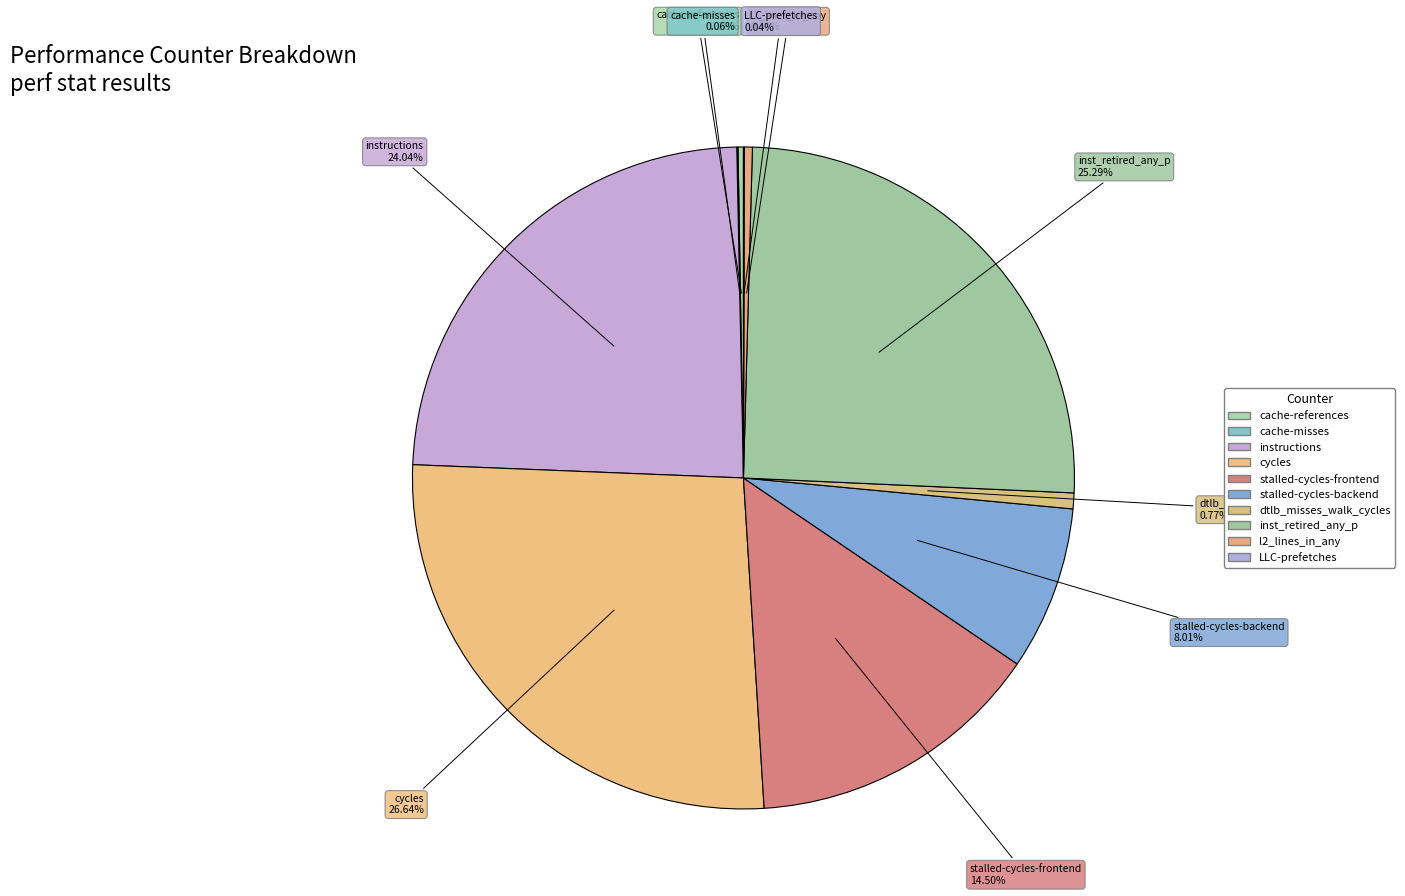

Does dtlb_misses_walk_cycles represent more than half of the total?

No